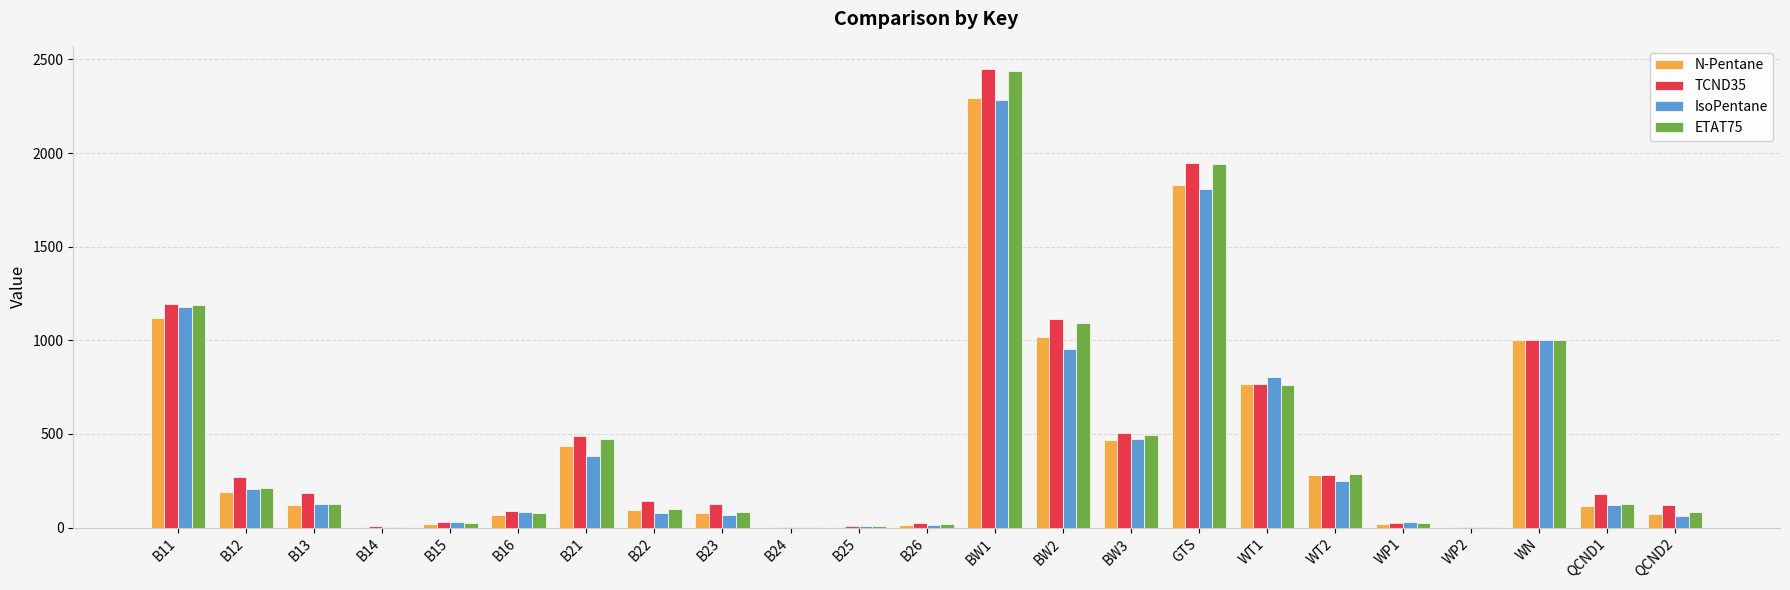

At which category is the sum across all series the highest?

BW1